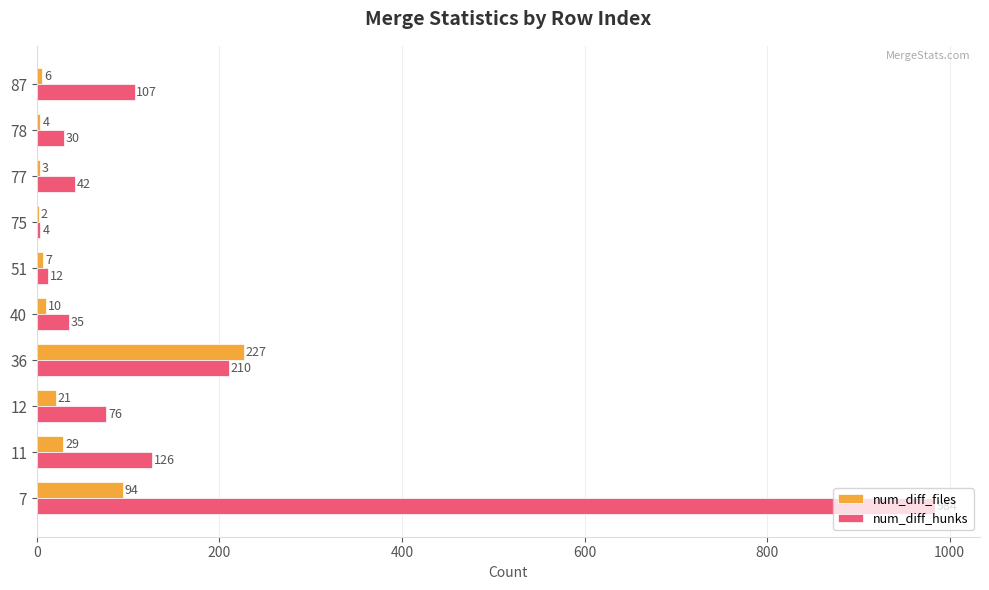

What are all the series names shown in the legend?

num_diff_files, num_diff_hunks